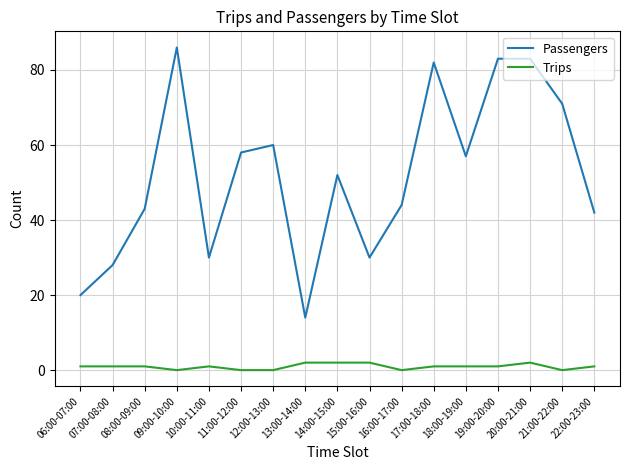

Which category has the highest value in the Passengers series?

09:00-10:00